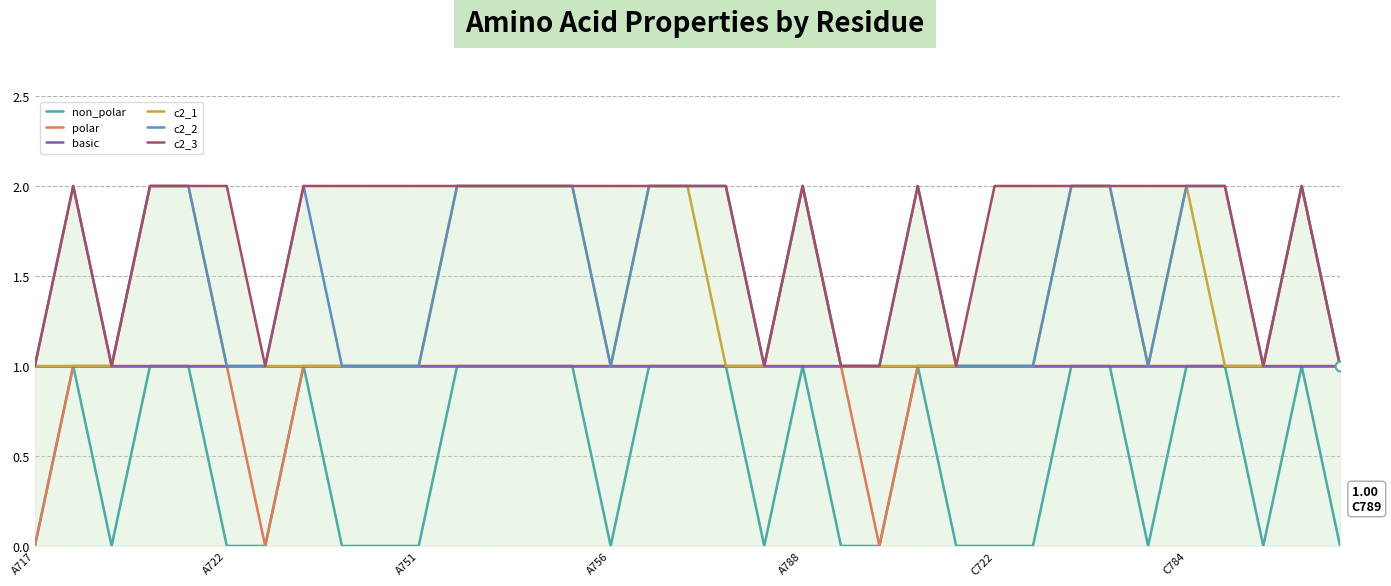

At how many categories does at least one series exceed 1?

26